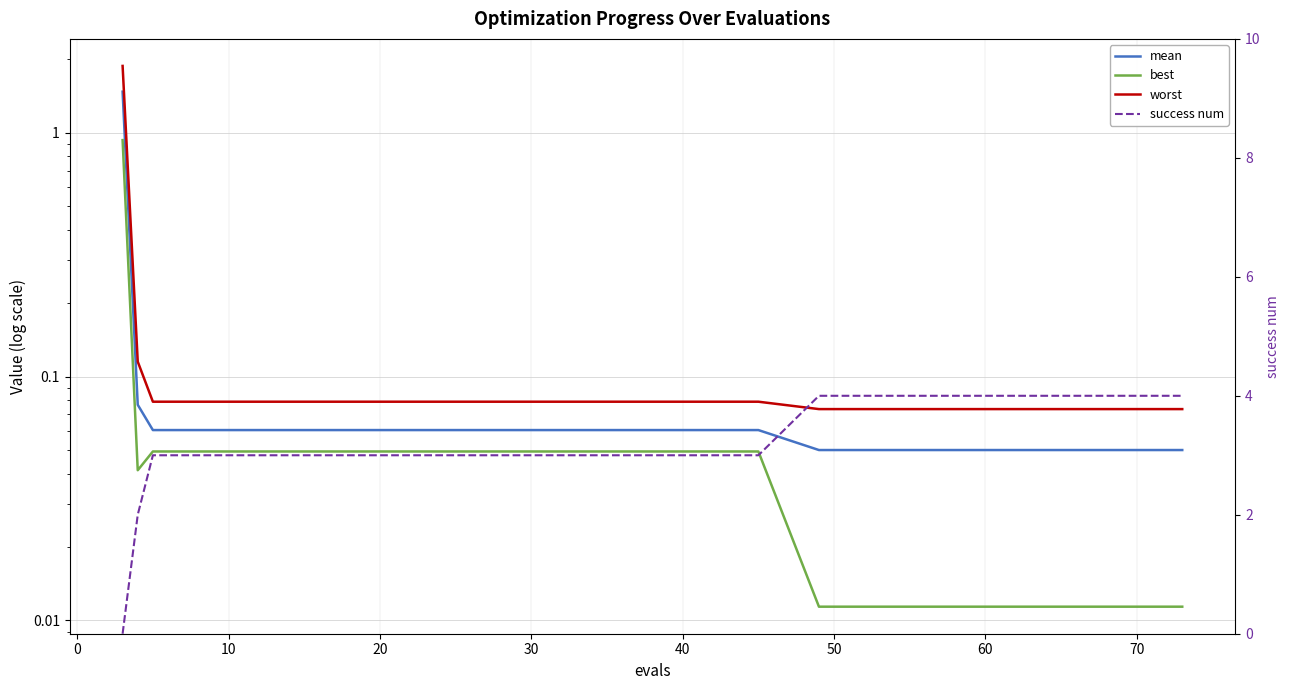

Is the value of success num at 80 greater than the value of best at 14?

Yes